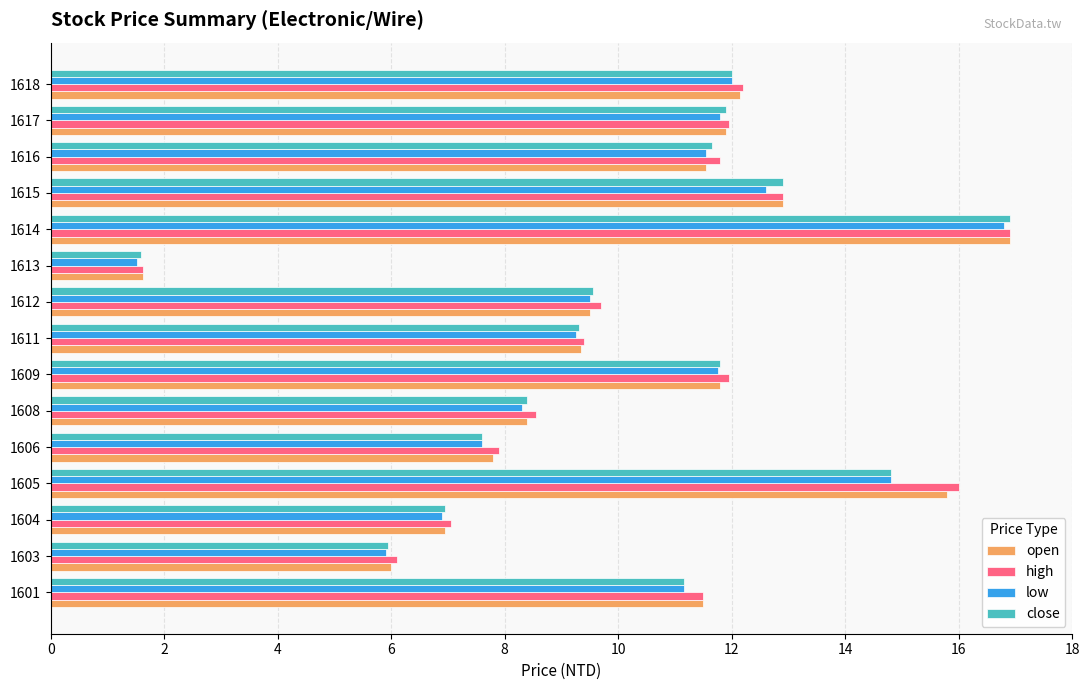

What is the difference between the maximum and minimum values in the close series?

15.3